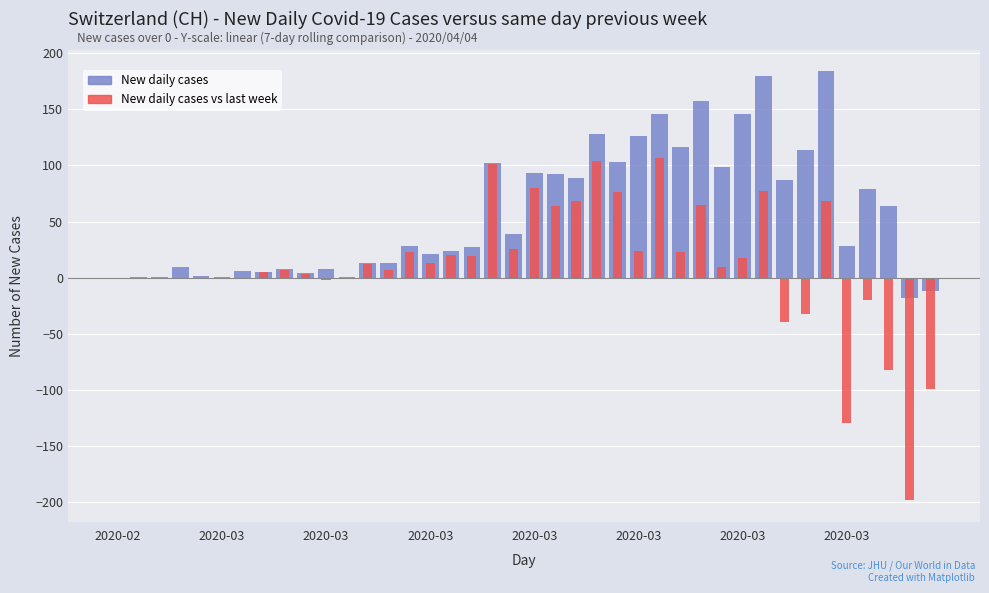

How many positive values does the New daily cases vs 7 days prior series have?

24